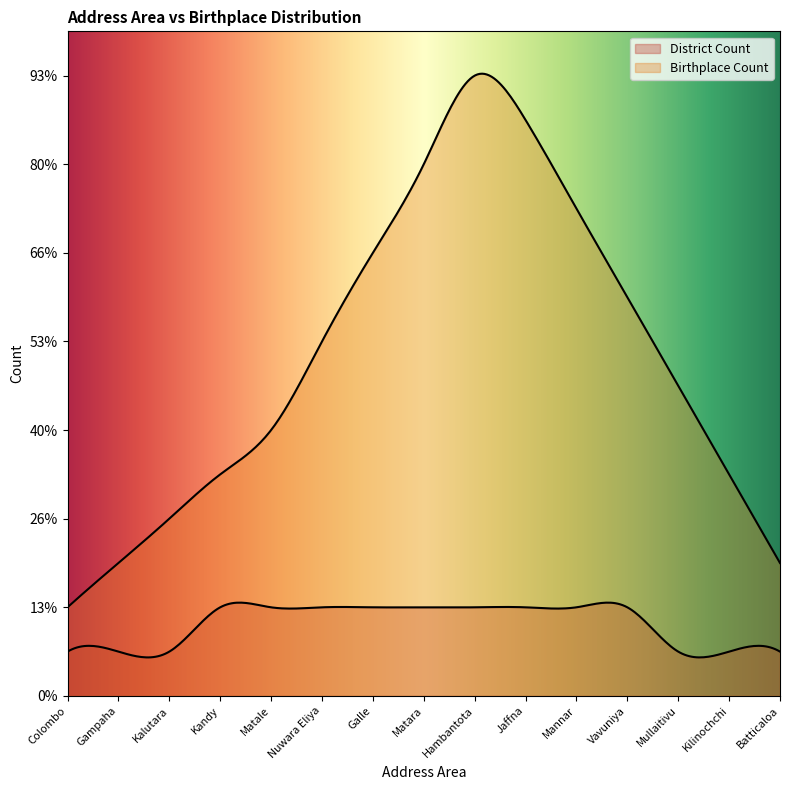

Rank the categories by Birthplace Count value from lowest to highest.

Colombo, Gampaha, Batticaloa, Kalutara, Kandy, Kilinochchi, Matale, Mullaitivu, Nuwara Eliya, Vavuniya, Galle, Mannar, Matara, Jaffna, Hambantota